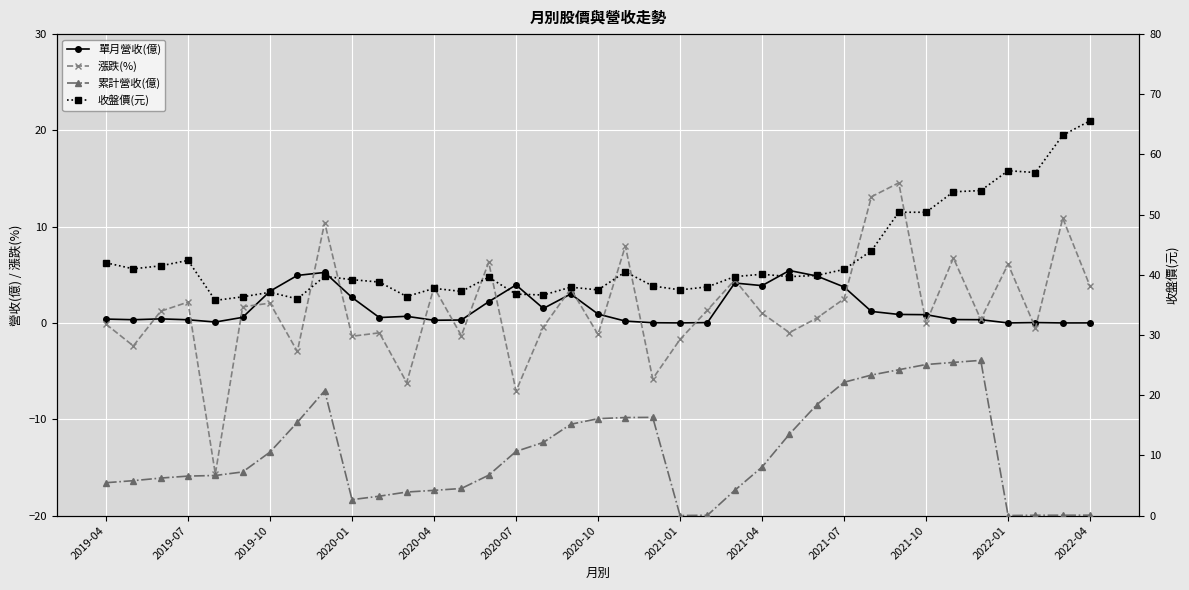

Which series ends up on top after the final intersection of 漲跌(%) and 累計營收(億)?

漲跌(%)